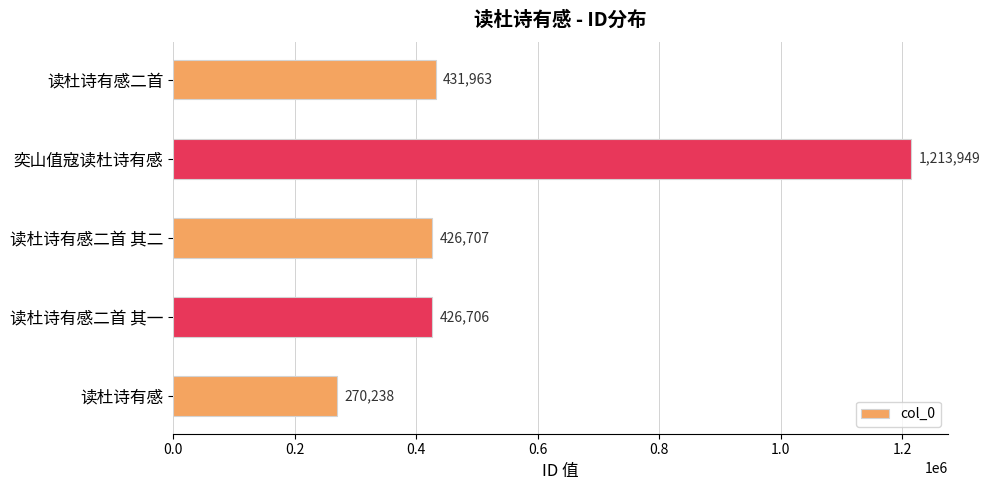

How many bars are there in total?

5